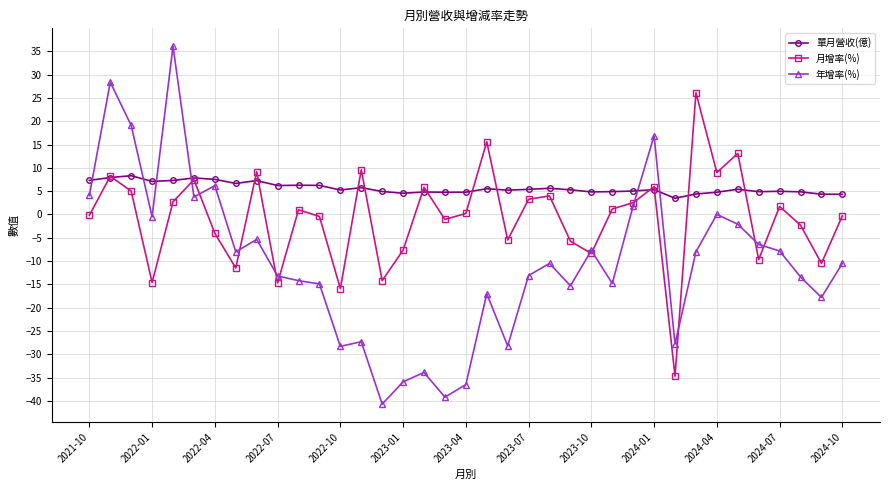

What is the value of the 單月營收(億) point at the 9th from the left?

7.3